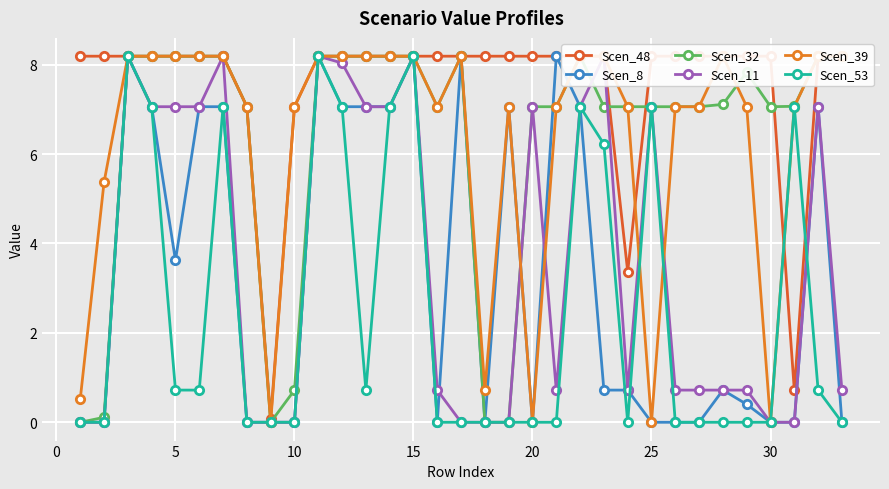

The value of Scen_8 at 20 is 4.7. True or false?

False